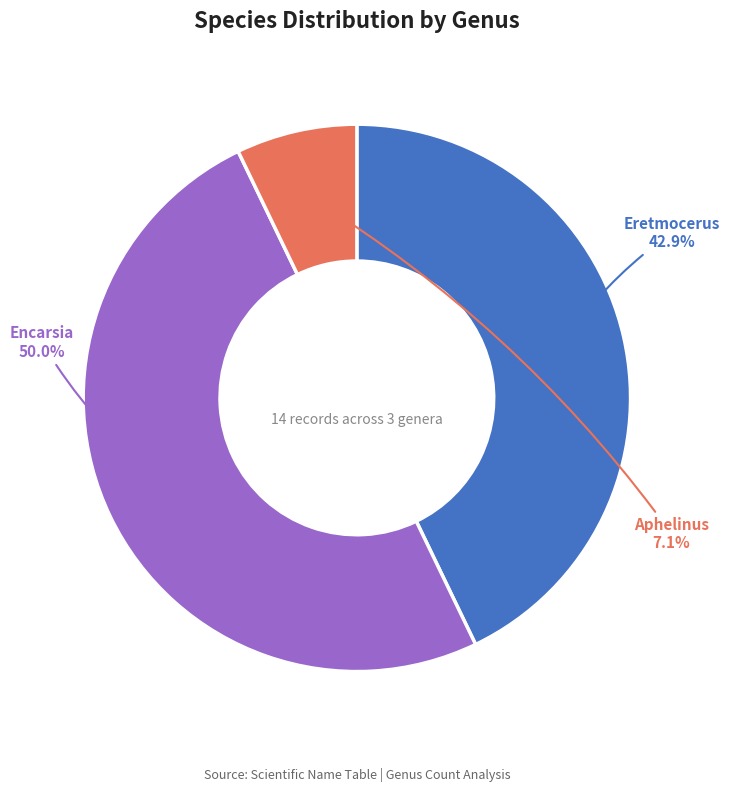

Which slice is the smallest?

Aphelinus